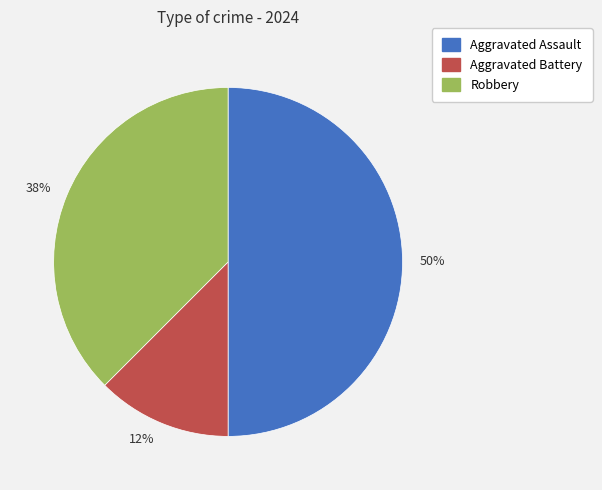

What percentage is the 50% slice, to the nearest percent?

50%